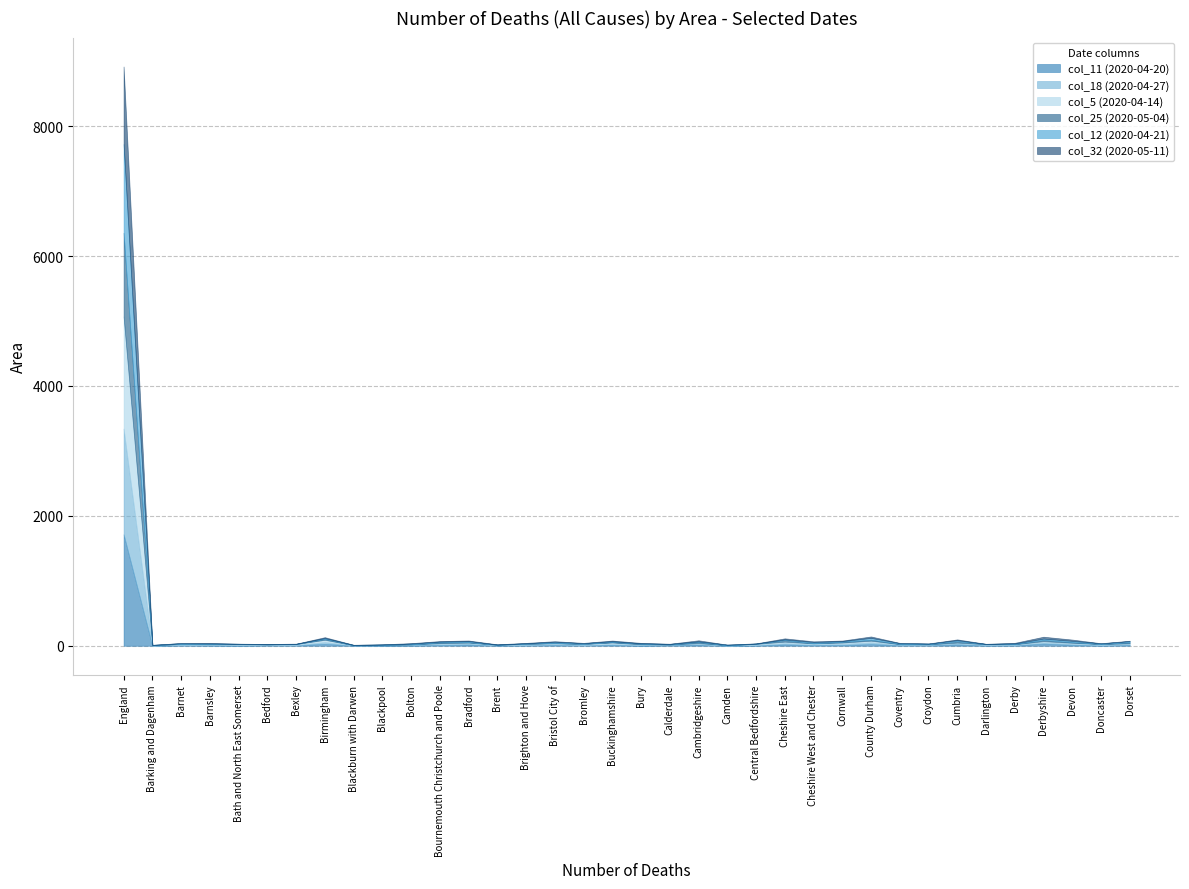

True or false: col_12 (2020-04-21) has a value of 5 at Bury.

True